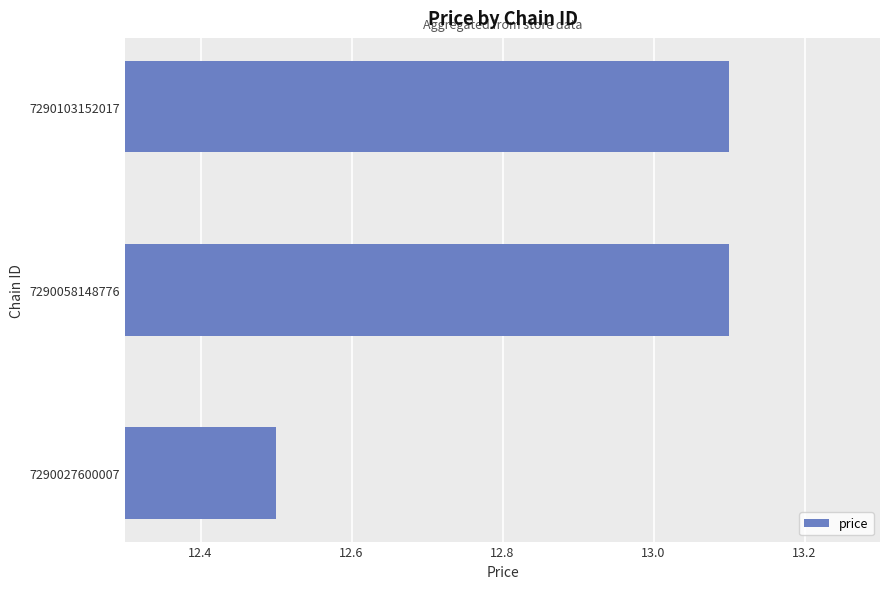

How many values are below 13?

1